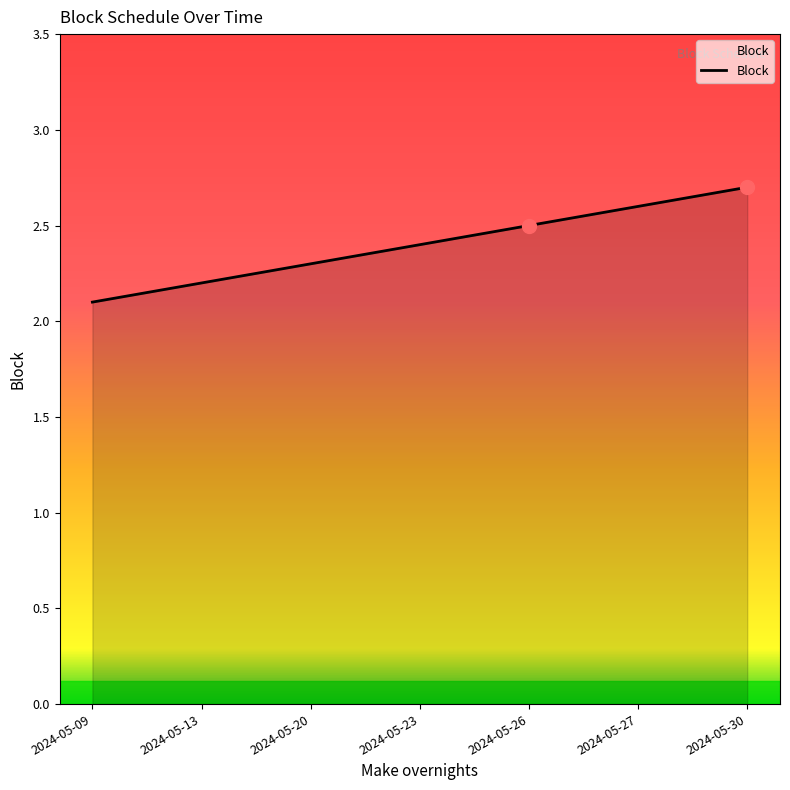

True or false: there are more than 2 points higher than both neighbors.

False